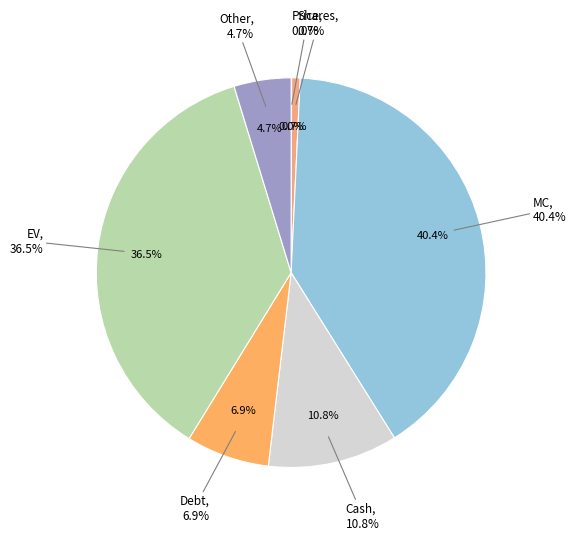

To the nearest percent, what is the difference between the largest and smallest slice percentages?

40%